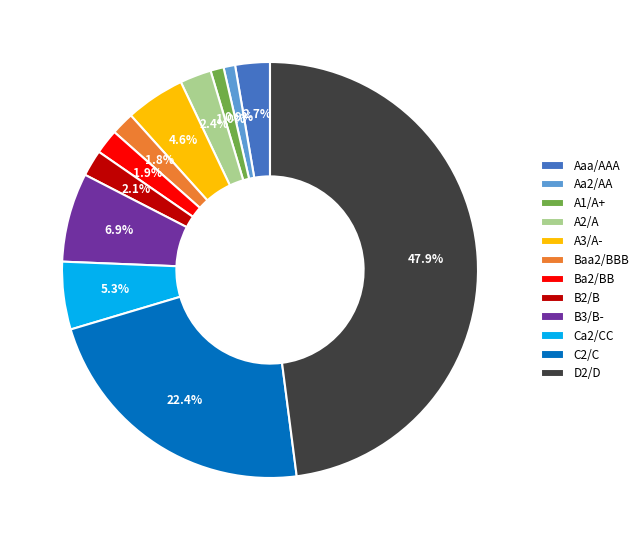

To the nearest percent, what is the difference between the largest and smallest slice percentages?

47%